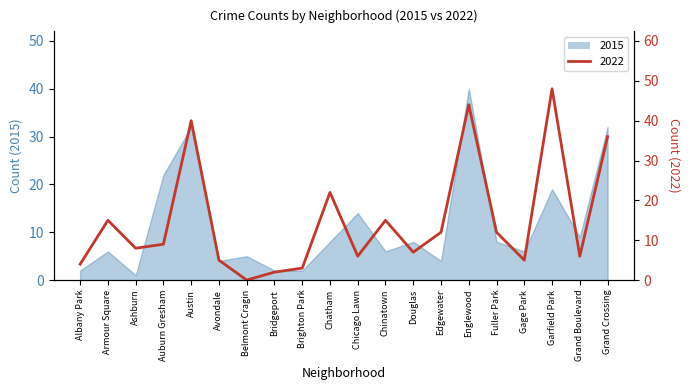

What is the sum of all 2015 values?

230